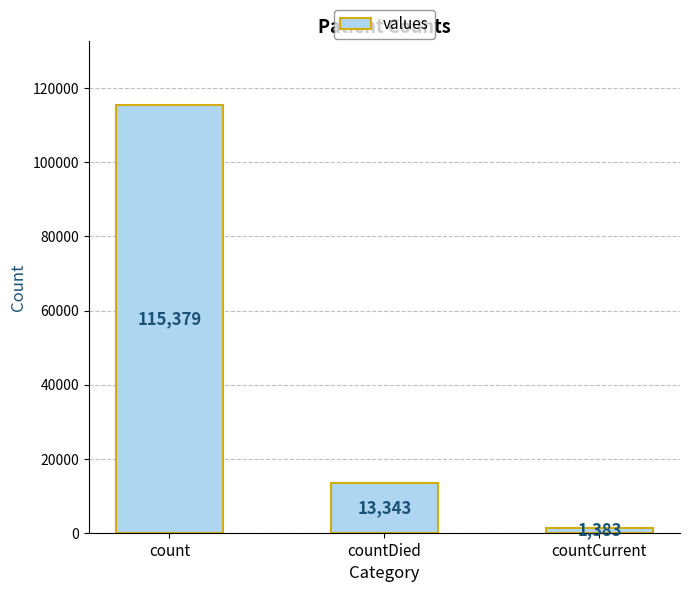

What is the ratio of the value at countDied to the value at count?

0.1